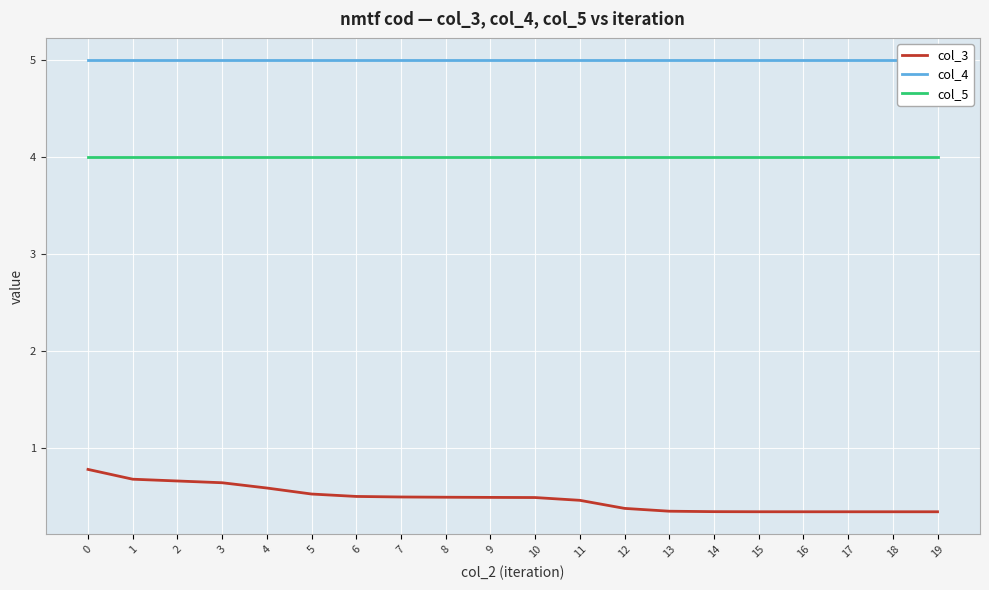

What is the lowest value of the col_4 series?

5.0